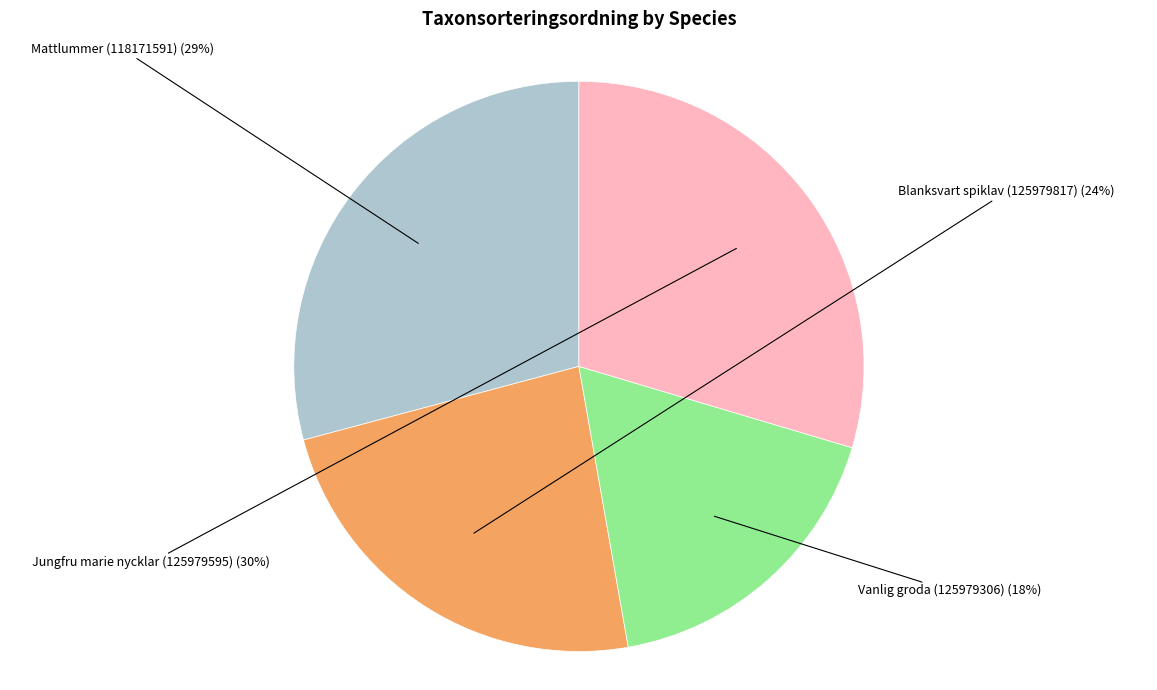

What is the change in value from Mattlummer (118171591) to Blanksvart spiklav (125979817)?

-18418